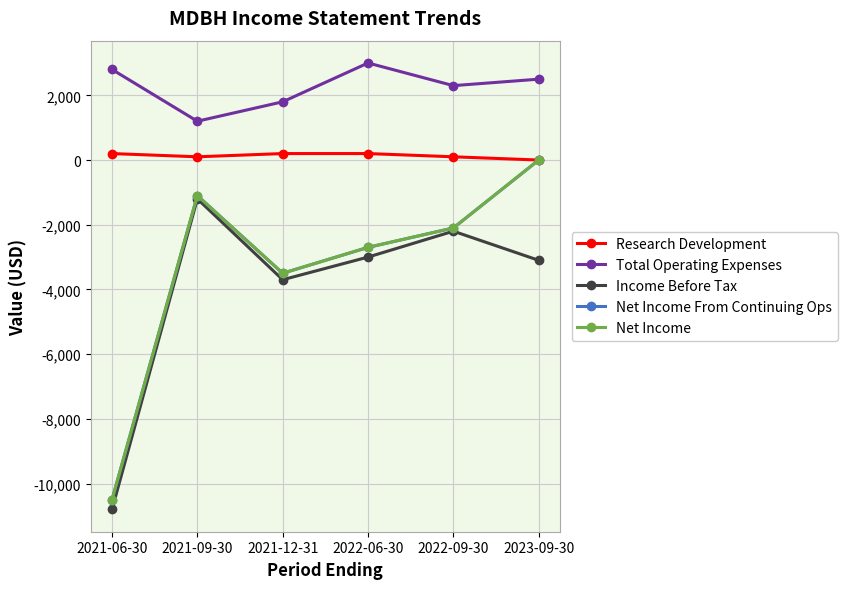

Reading left to right, extract all data points from this chart.

Research Development: 2021-06-30=200	2021-09-30=100	2021-12-31=200	2022-06-30=200	2022-09-30=100	2023-09-30=0
Total Operating Expenses: 2021-06-30=2800	2021-09-30=1200	2021-12-31=1800	2022-06-30=3000	2022-09-30=2300	2023-09-30=2500
Income Before Tax: 2021-06-30=-10800	2021-09-30=-1200	2021-12-31=-3700	2022-06-30=-3000	2022-09-30=-2200	2023-09-30=-3100
Net Income From Continuing Ops: 2021-06-30=-10500	2021-09-30=-1100	2021-12-31=-3500	2022-06-30=-2700	2022-09-30=-2100	2023-09-30=0
Net Income: 2021-06-30=-10500	2021-09-30=-1100	2021-12-31=-3500	2022-06-30=-2700	2022-09-30=-2100	2023-09-30=0